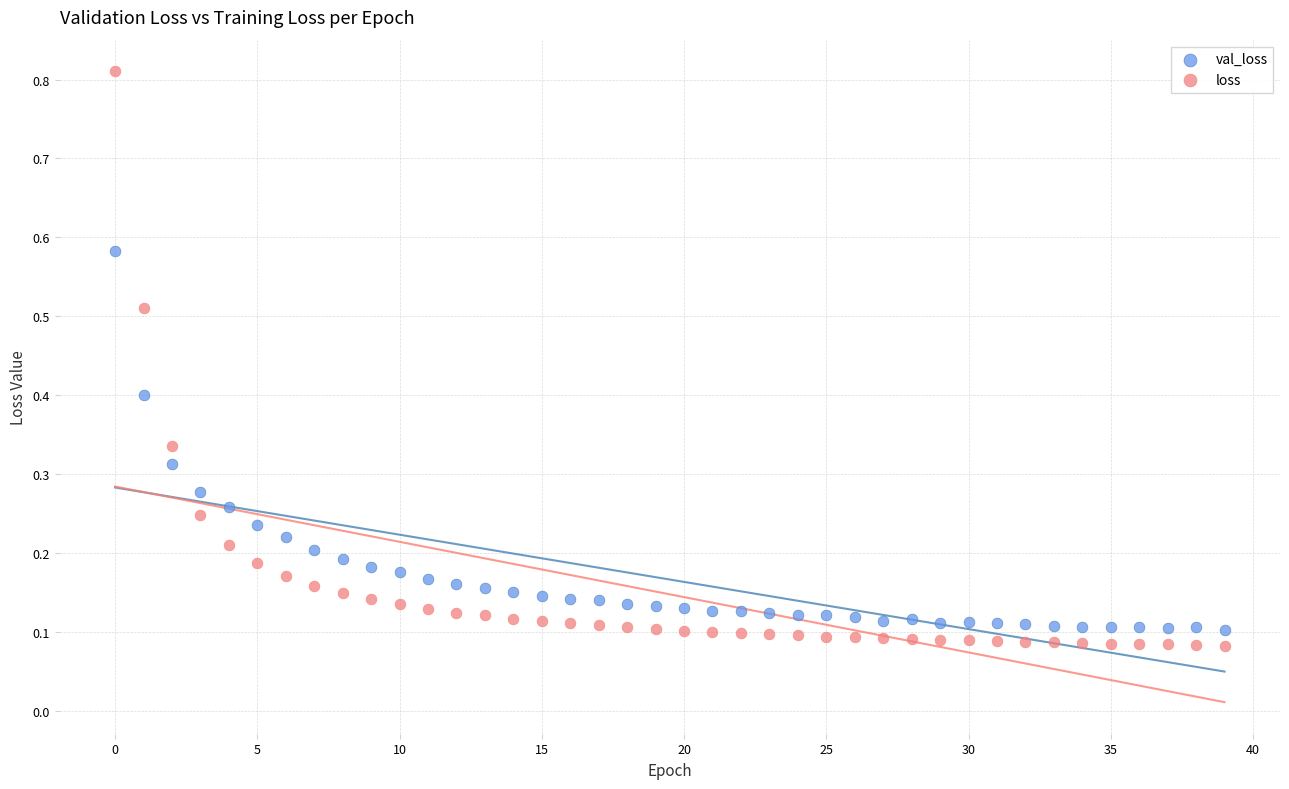

Across all data points, what is the range of Y values (max minus min)?

0.7